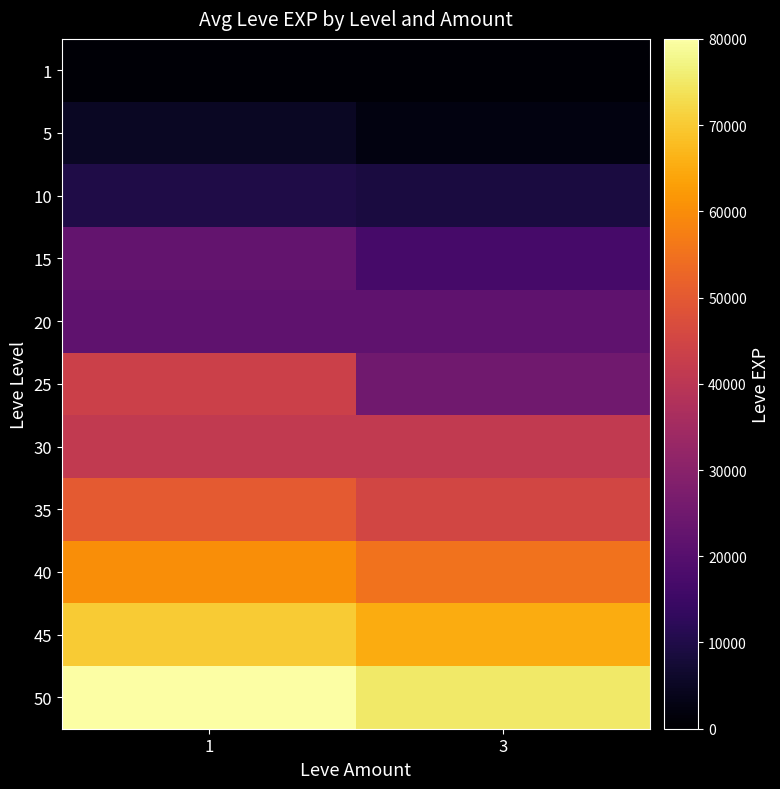

What is the minimum value shown in the chart?

800